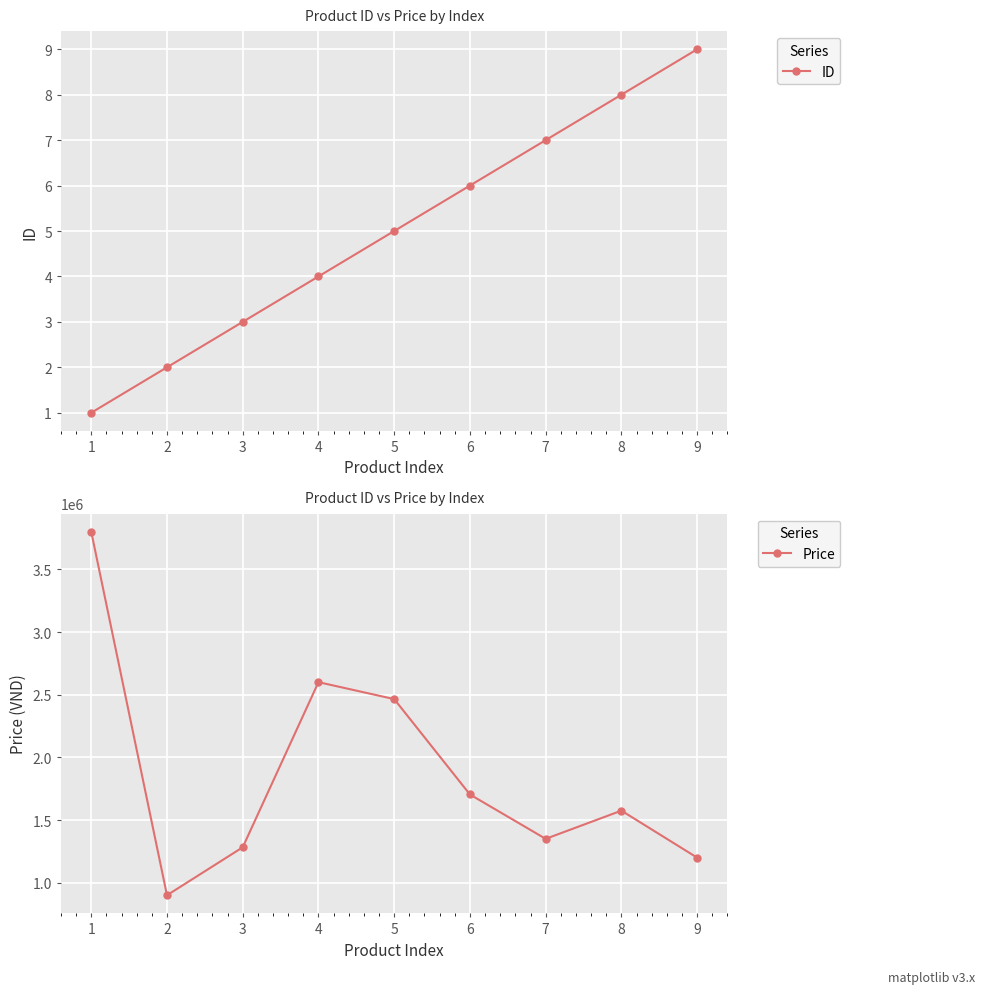

How many lines are shown in the chart?

2